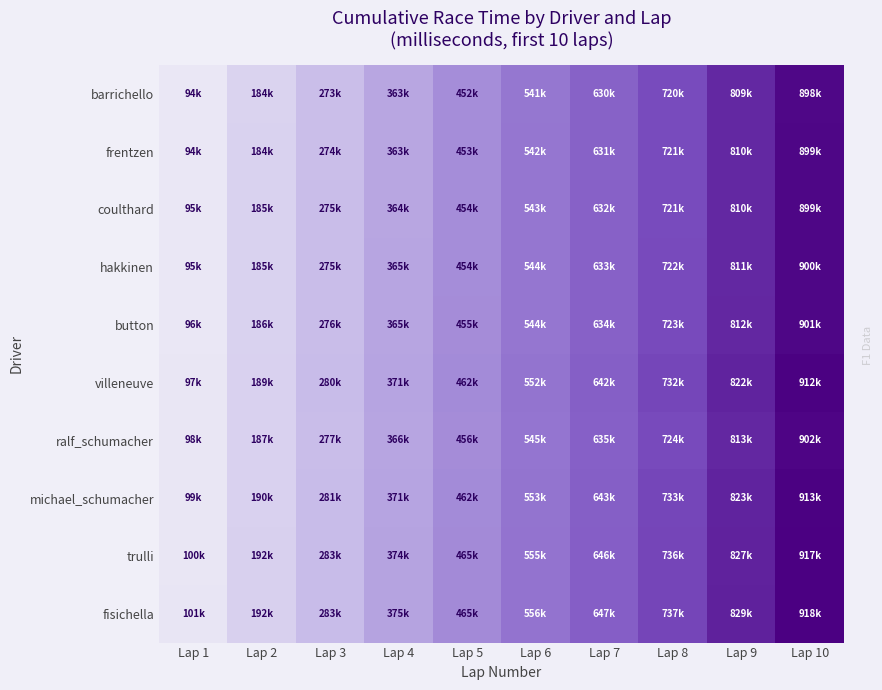

Reading left to right, list all the values displayed in this chart.

barrichello: Lap 1=0.0	Lap 2=0.1	Lap 3=0.2	Lap 4=0.3	Lap 5=0.4	Lap 6=0.5	Lap 7=0.7	Lap 8=0.8	Lap 9=0.9	Lap 10=1.0
frentzen: Lap 1=0.0	Lap 2=0.1	Lap 3=0.2	Lap 4=0.3	Lap 5=0.4	Lap 6=0.5	Lap 7=0.7	Lap 8=0.8	Lap 9=0.9	Lap 10=1.0
coulthard: Lap 1=0.0	Lap 2=0.1	Lap 3=0.2	Lap 4=0.3	Lap 5=0.4	Lap 6=0.5	Lap 7=0.7	Lap 8=0.8	Lap 9=0.9	Lap 10=1.0
hakkinen: Lap 1=0.0	Lap 2=0.1	Lap 3=0.2	Lap 4=0.3	Lap 5=0.4	Lap 6=0.5	Lap 7=0.7	Lap 8=0.8	Lap 9=0.9	Lap 10=1.0
button: Lap 1=0.0	Lap 2=0.1	Lap 3=0.2	Lap 4=0.3	Lap 5=0.4	Lap 6=0.5	Lap 7=0.7	Lap 8=0.8	Lap 9=0.9	Lap 10=1.0
villeneuve: Lap 1=0.0	Lap 2=0.1	Lap 3=0.2	Lap 4=0.3	Lap 5=0.4	Lap 6=0.6	Lap 7=0.7	Lap 8=0.8	Lap 9=0.9	Lap 10=1.0
ralf_schumacher: Lap 1=0.0	Lap 2=0.1	Lap 3=0.2	Lap 4=0.3	Lap 5=0.4	Lap 6=0.5	Lap 7=0.7	Lap 8=0.8	Lap 9=0.9	Lap 10=1.0
michael_schumacher: Lap 1=0.0	Lap 2=0.1	Lap 3=0.2	Lap 4=0.3	Lap 5=0.4	Lap 6=0.6	Lap 7=0.7	Lap 8=0.8	Lap 9=0.9	Lap 10=1.0
trulli: Lap 1=0.0	Lap 2=0.1	Lap 3=0.2	Lap 4=0.3	Lap 5=0.4	Lap 6=0.6	Lap 7=0.7	Lap 8=0.8	Lap 9=0.9	Lap 10=1.0
fisichella: Lap 1=0.0	Lap 2=0.1	Lap 3=0.2	Lap 4=0.3	Lap 5=0.5	Lap 6=0.6	Lap 7=0.7	Lap 8=0.8	Lap 9=0.9	Lap 10=1.0